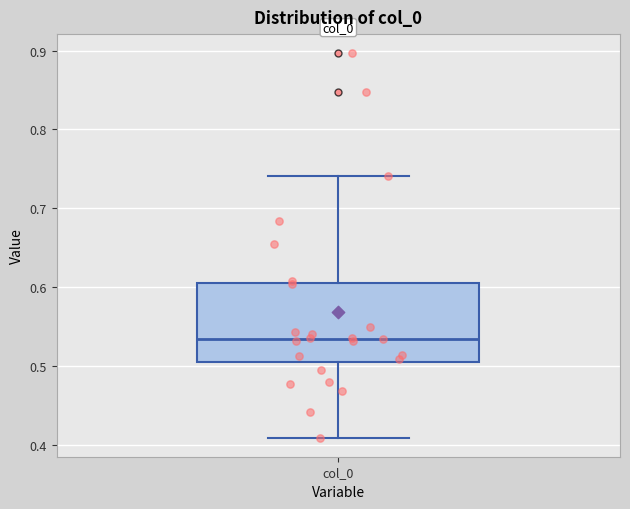

Where is the lower edge of the box for col_0 on the y-axis? The values are not printed on the chart, so give them approximately, as read against the axis.

0.51